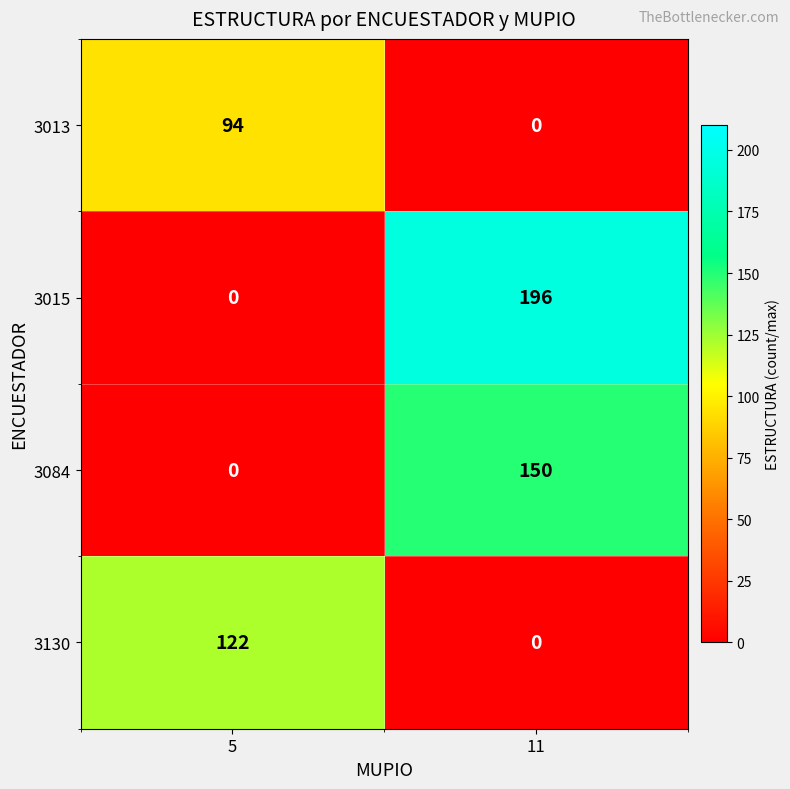

What is the average value of the 3013 series?

47